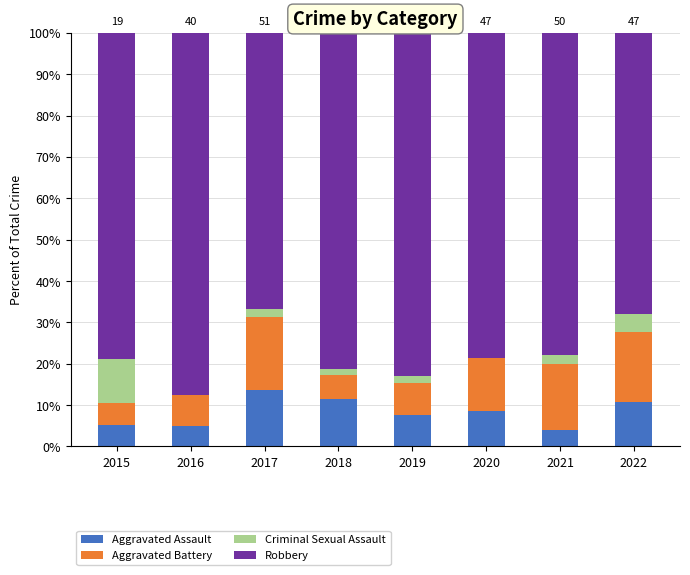

What is the total value across all series at 2015?

100.0